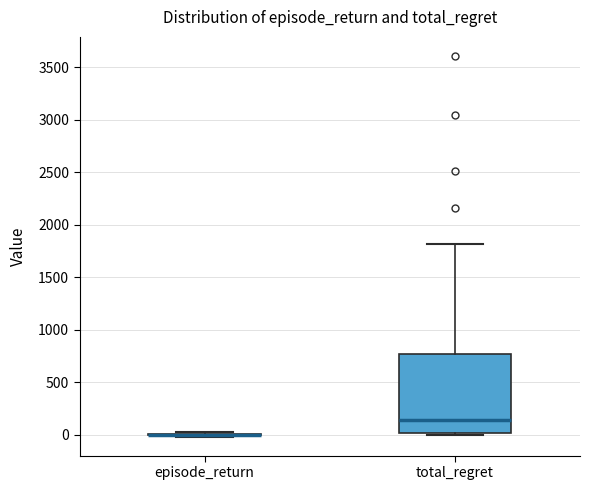

Reading left to right, transcribe this box plot: for each box, give where its median line is, the range the box spans, and where its two whiskers end, as read against the y-axis. The values are not printed on the chart, so give them approximately, as read against the axis.

episode_return: box collapsed to a line at 0, whiskers 0 to 0
total_regret: median 150, box 0 to 750, whiskers 0 (just below the box's lower edge) to 1800